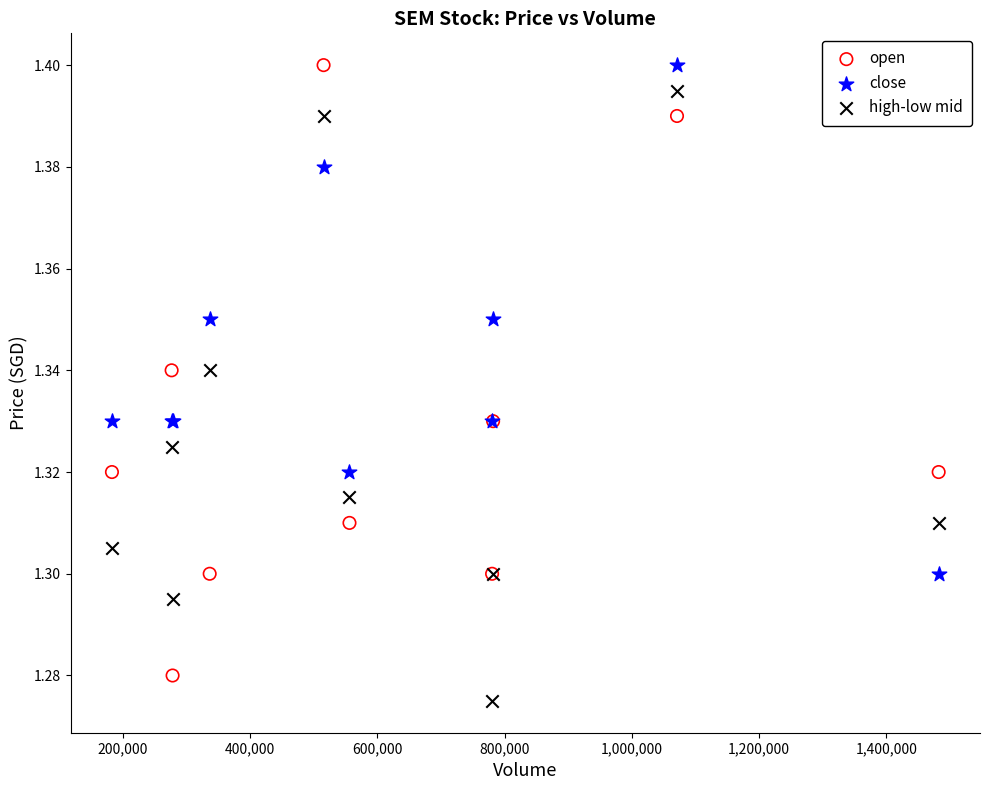

What are all the series names shown in the legend?

open, close, high-low mid